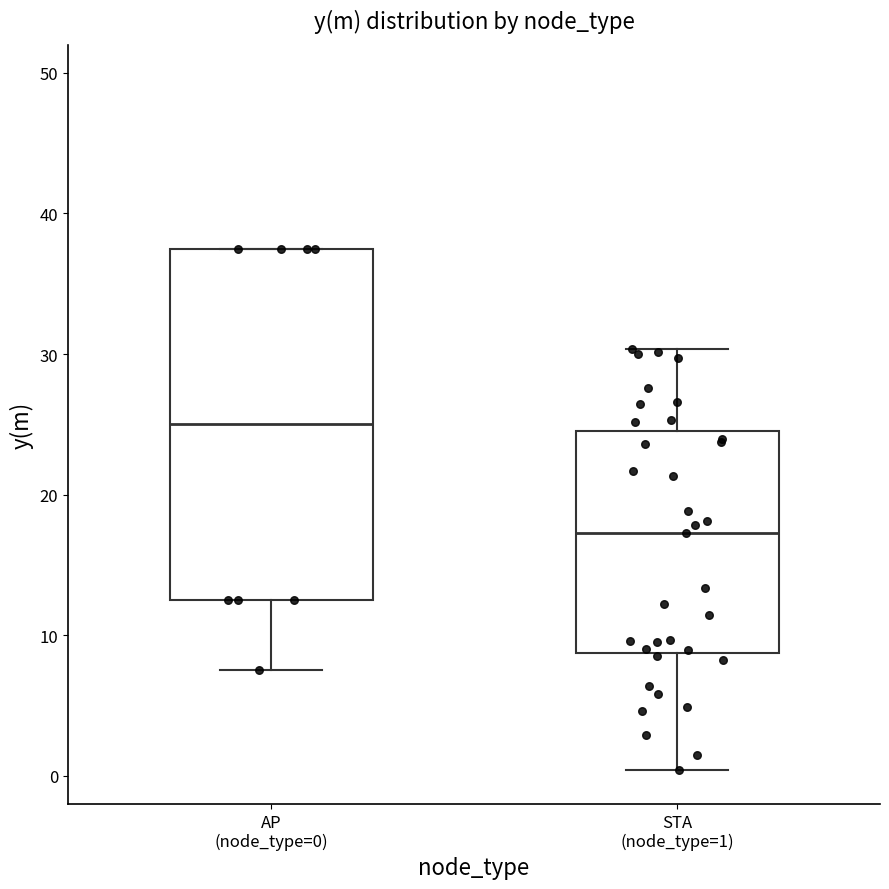

Reading left to right, transcribe this box plot: for each box, give where its median line is, the range the box spans, and where its two whiskers end, as read against the y-axis. The values are not printed on the chart, so give them approximately, as read against the axis.

AP (node_type=0): median 25, box 13 to 38, whiskers 8 to 38
STA (node_type=1): median 17, box 9 to 25, whiskers 0 to 30